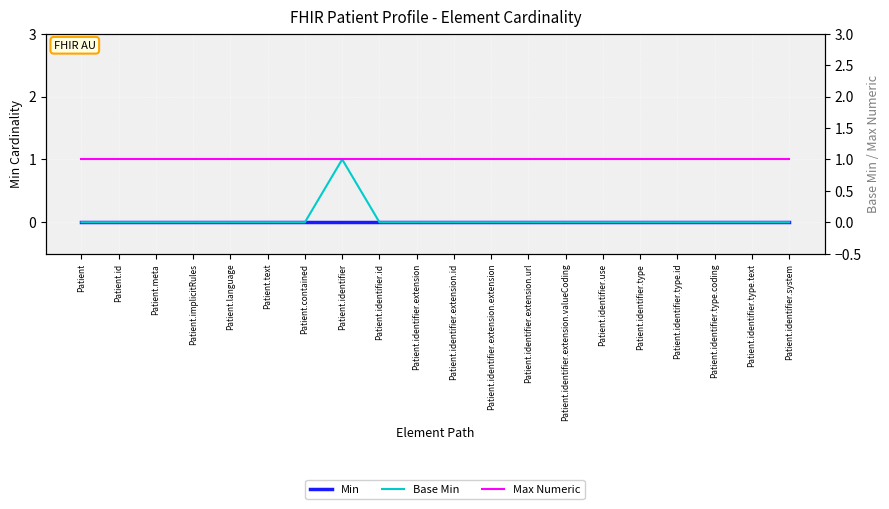

Which category has the highest value in the Max Numeric series?

Patient